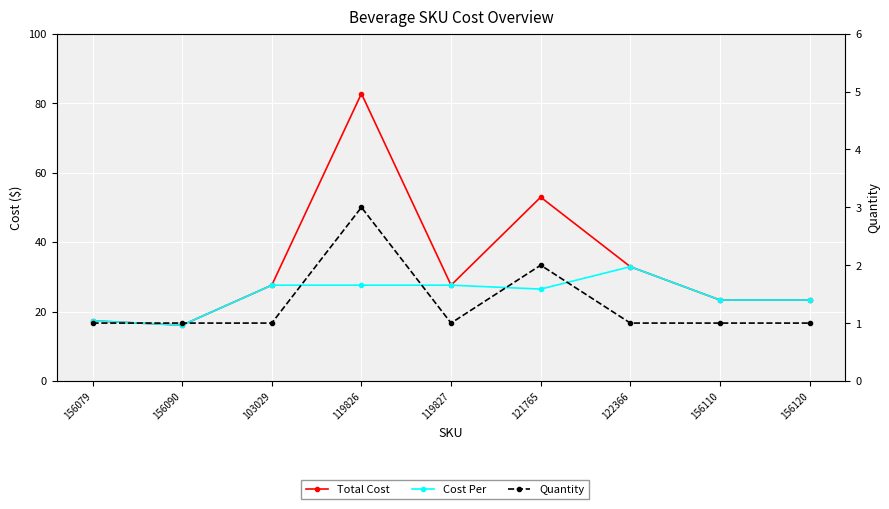

Count the number of data series in this chart.

3